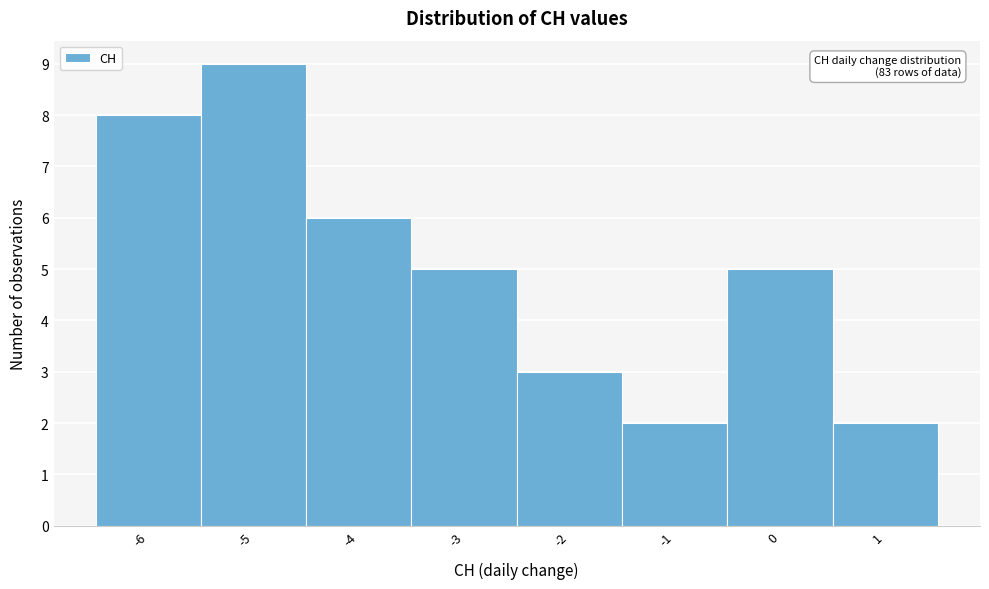

Over which range of the x-axis is the bar tallest?

-5.5 to -4.5